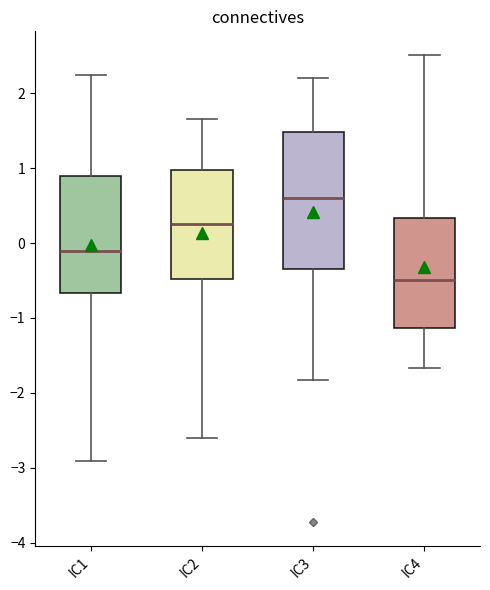

Which box has the highest median line?

IC3